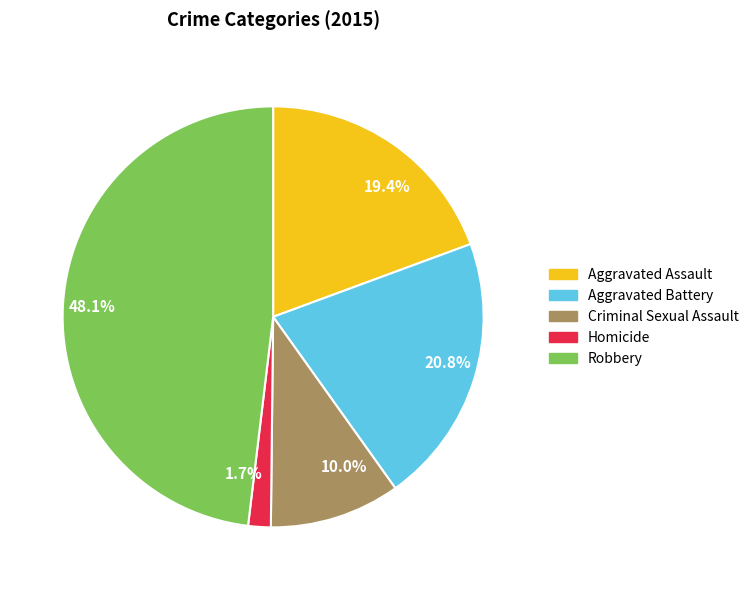

Is it true that Homicide is 2% of the pie?

True